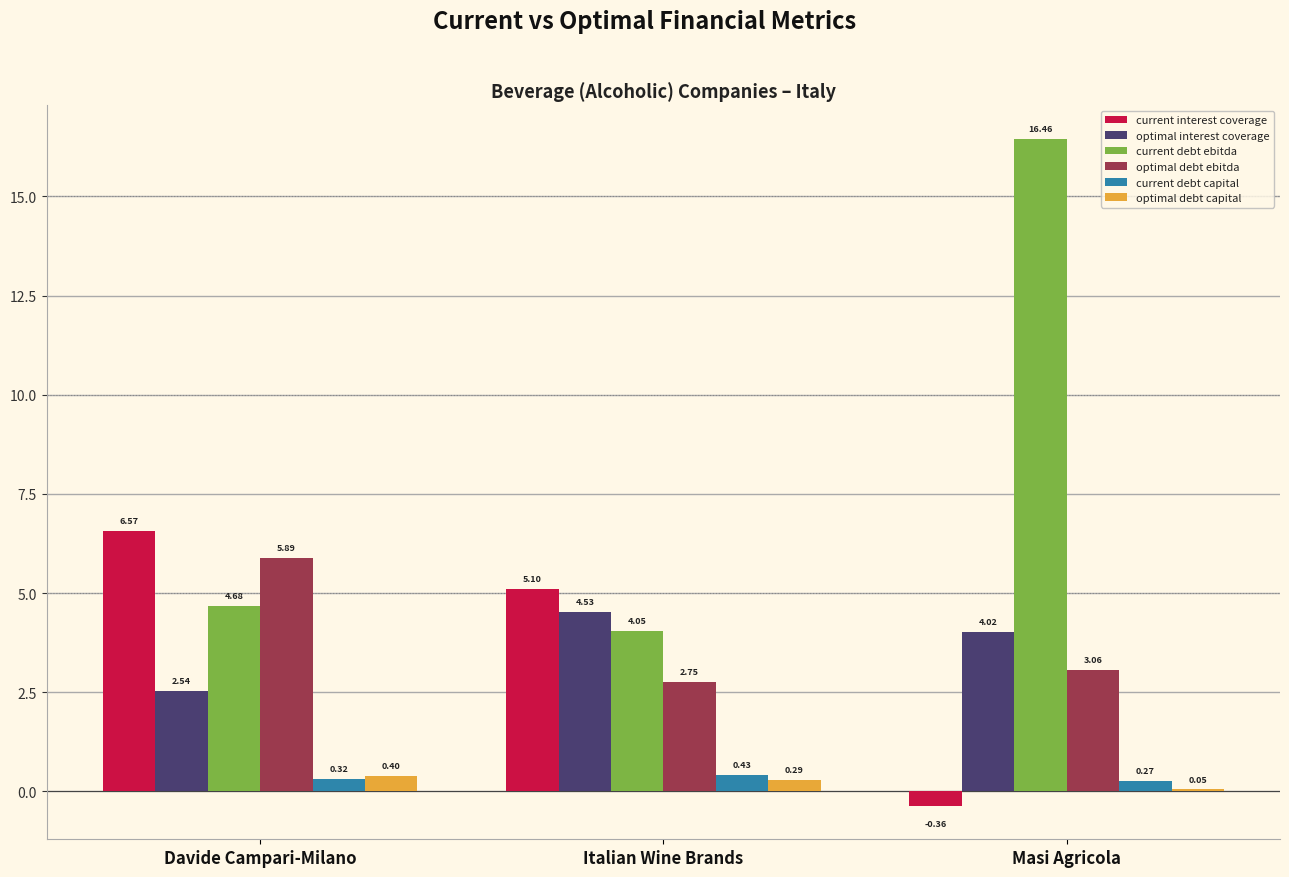

True or false: current interest coverage has a value of 6.6 at Davide Campari-Milano.

True